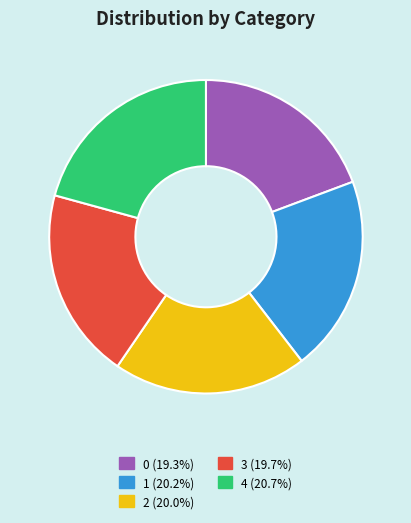

Approximately how many times larger is the value at 1 compared to 2?

1.0